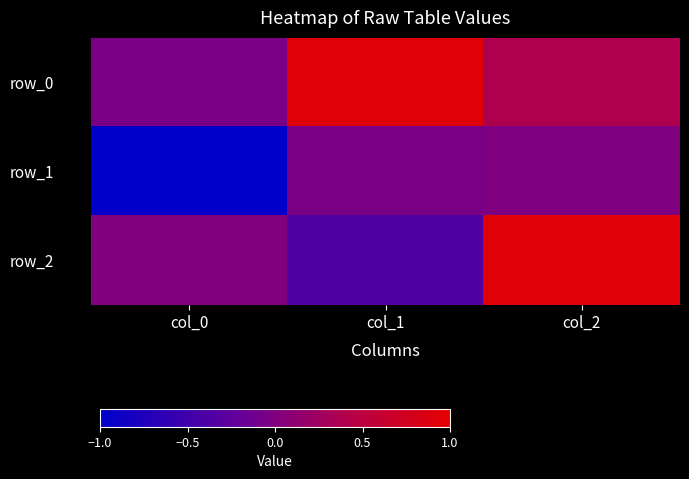

What is the sum of all row_1 values?

-1.1